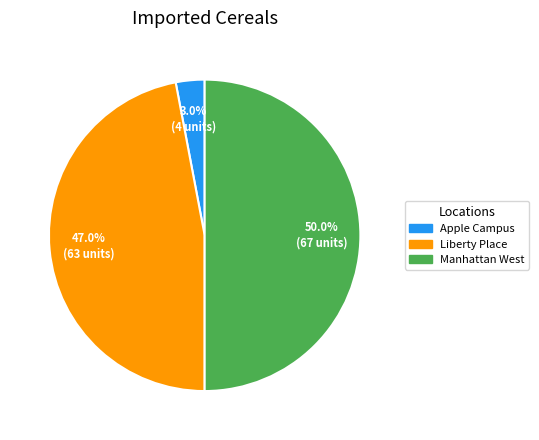

What percentage is the Manhattan West slice, to the nearest percent?

50%